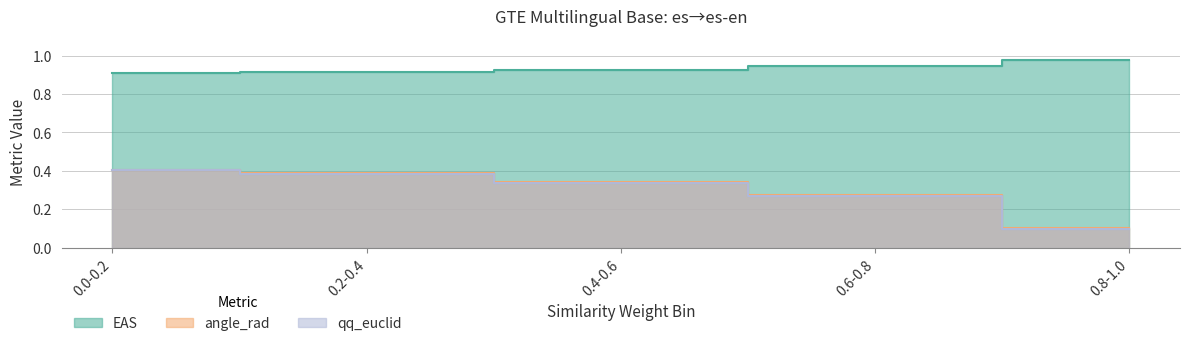

What are all the series names shown in the legend?

EAS, angle_rad, qq_euclid